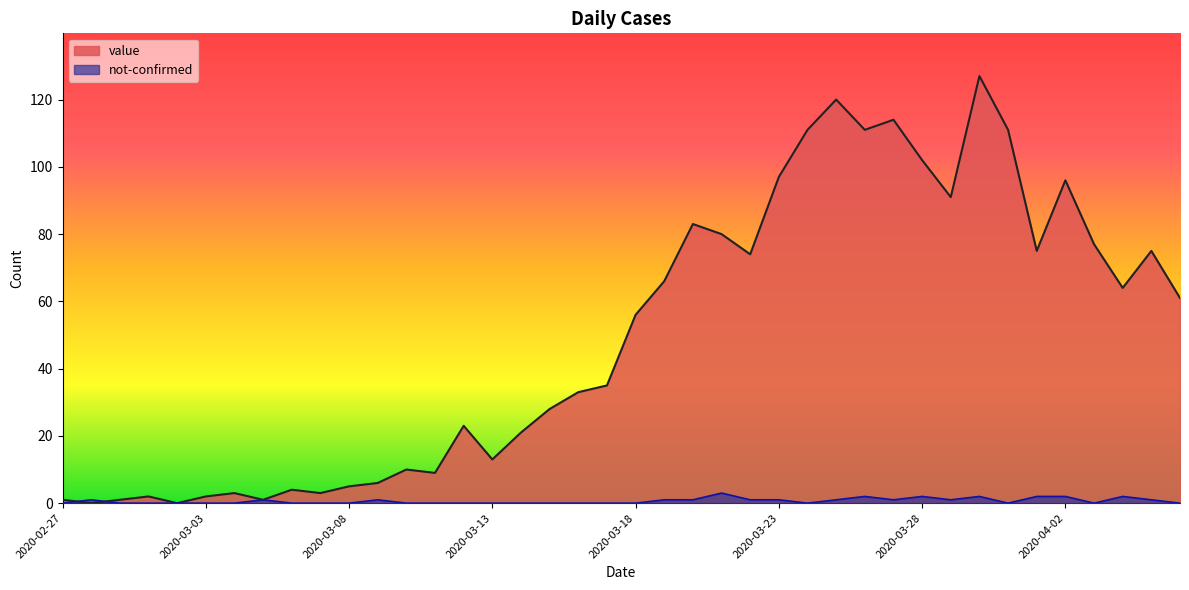

Does the chart display data point markers on the line(s)?

No